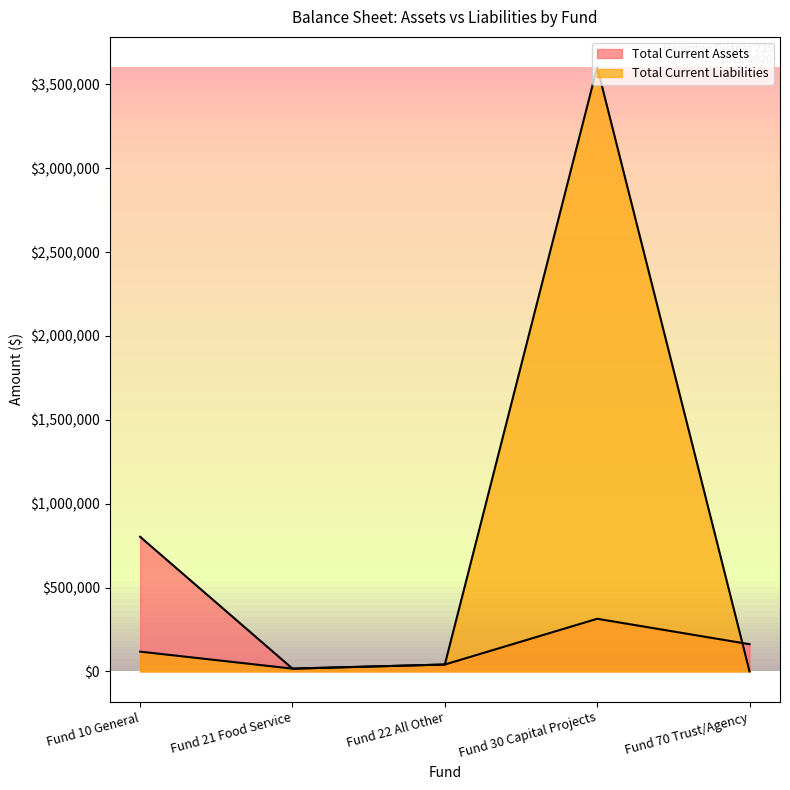

Which series has the largest range (max minus min)?

Total Current Liabilities